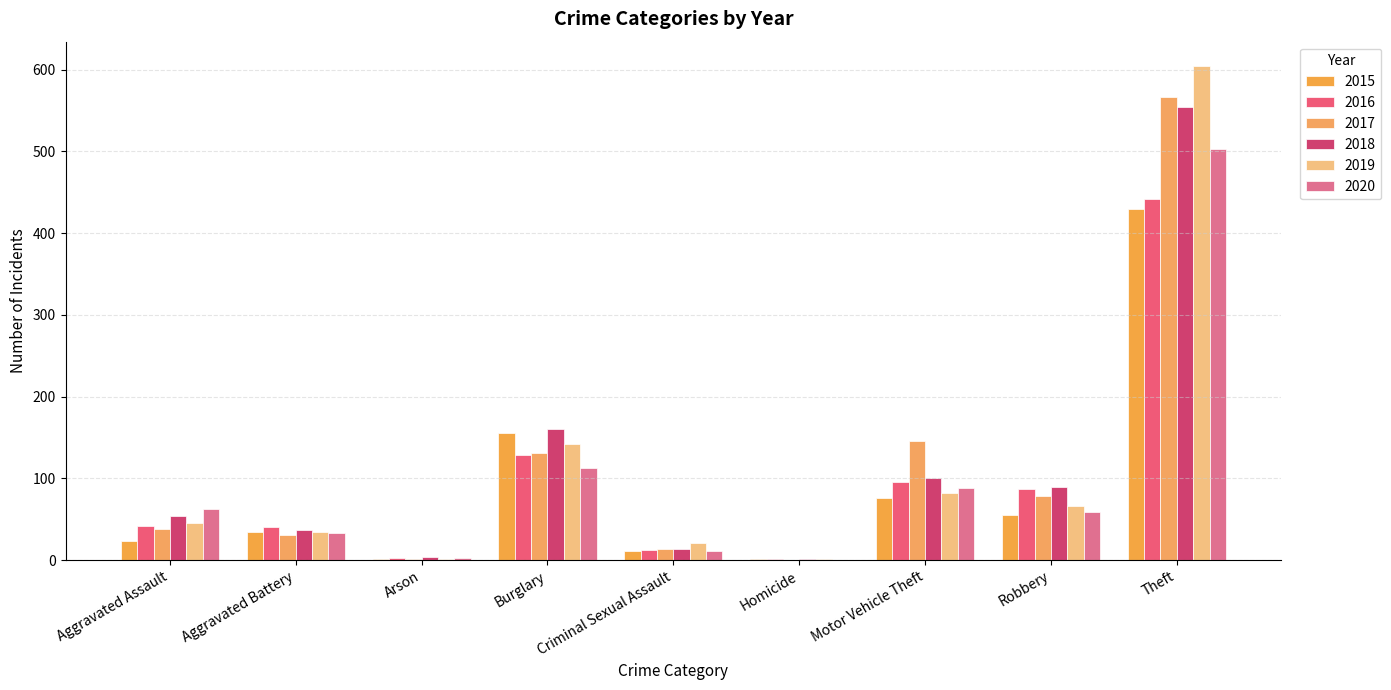

Rank the series at Robbery from highest to lowest value.

2018, 2016, 2017, 2019, 2020, 2015